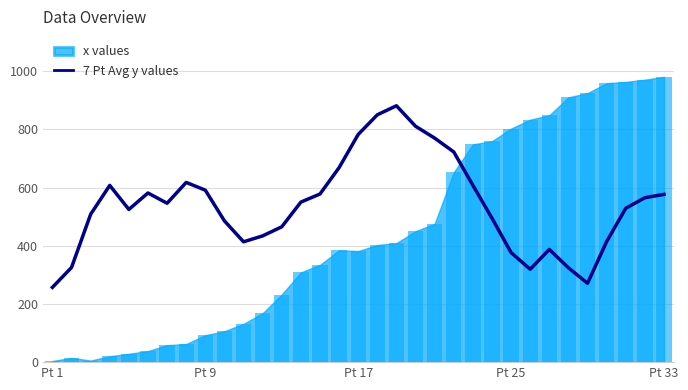

What position from the left is 6?

7